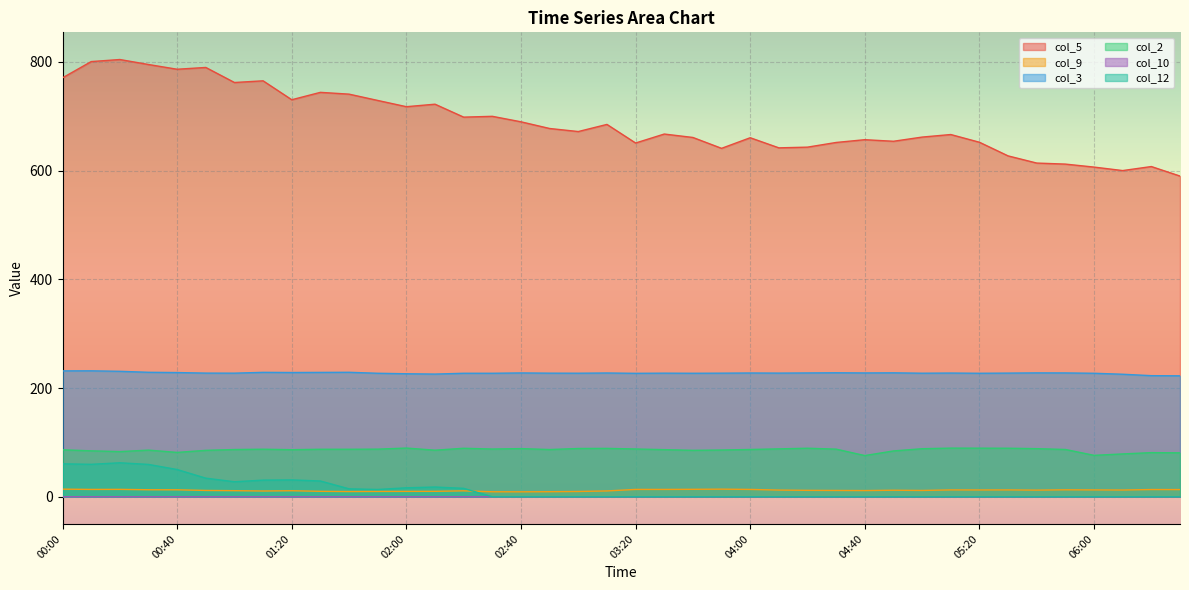

True or false: col_5 and col_10 cross at least once.

False